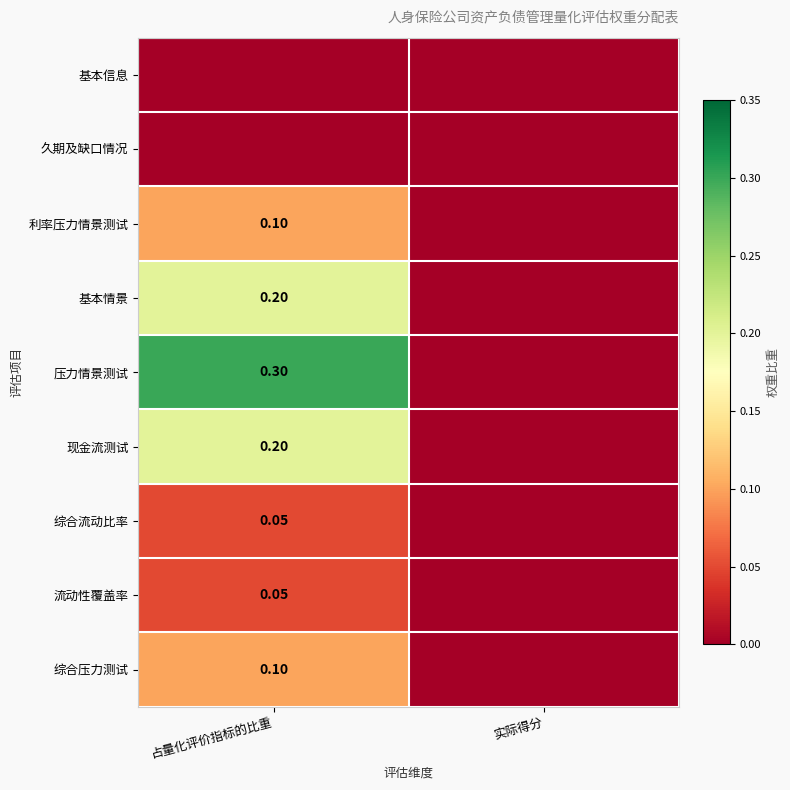

Is the value of 综合压力测试 at 实际得分 greater than the value of 利率压力情景测试 at 占量化评价指标的比重?

No